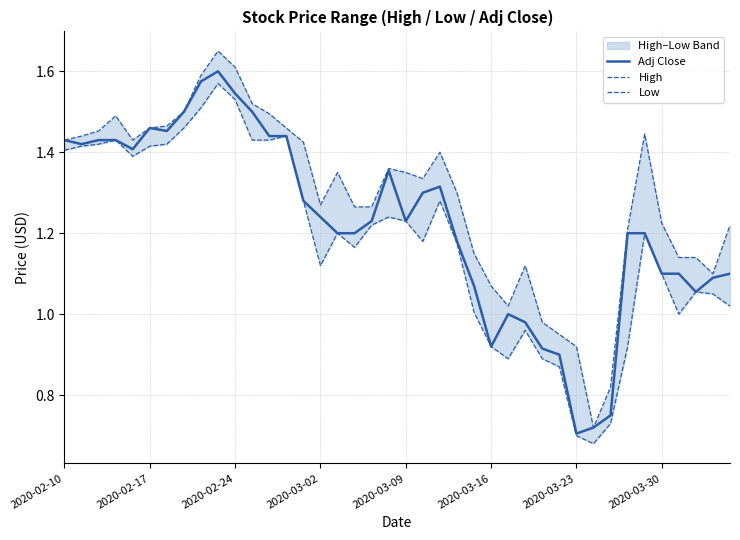

List the labels in order of Low value, largest first.

9, 10, 8, 2020-03-30, 13, 2020-03-02, 11, 12, 2020-02-24, 2020-03-23, 2020-02-17, 2020-03-16, 2020-02-10, 2020-03-09, 14, 22, 19, 20, 18, 16, 34, 21, 23, 17, 15, 35, 37, 38, 39, 24, 36, 27, 25, 33, 26, 28, 29, 32, 30, 31